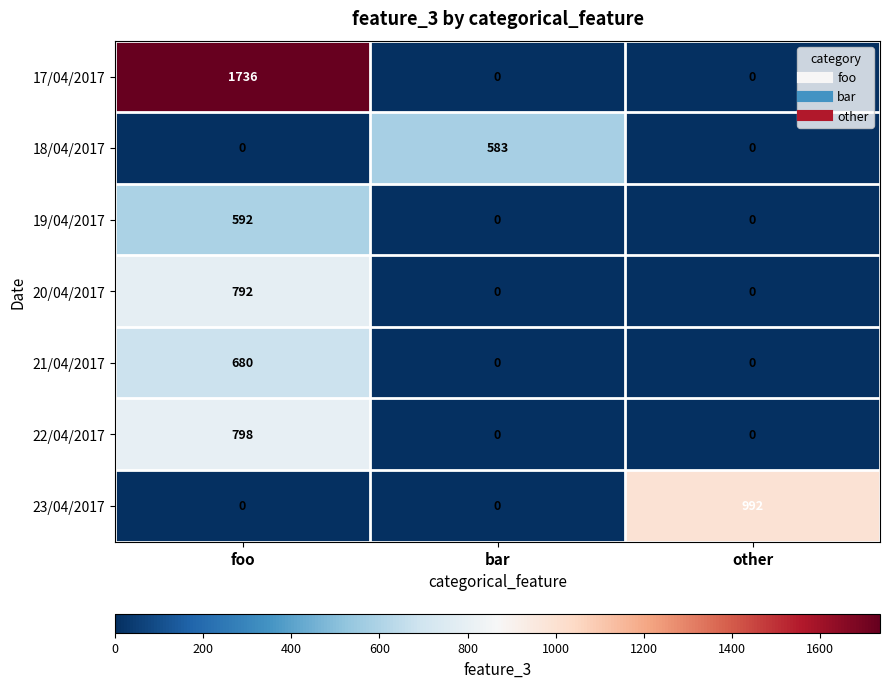

At which category is the sum across all series the highest?

foo